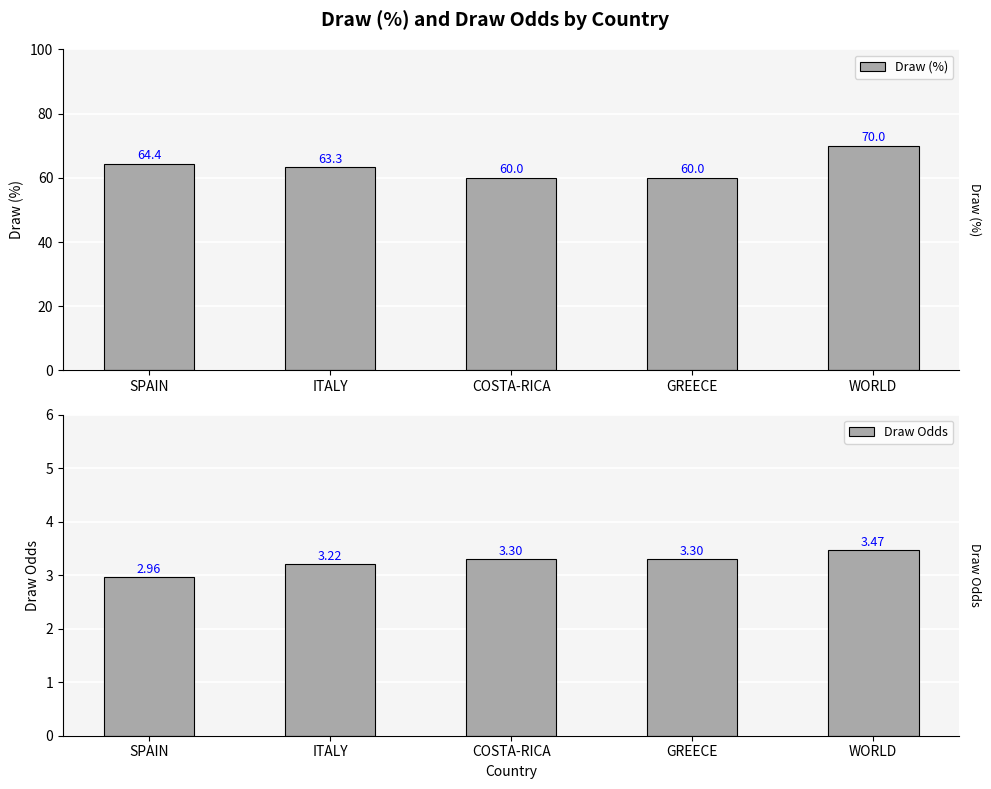

What value does the Draw Odds series have at SPAIN?

3.0